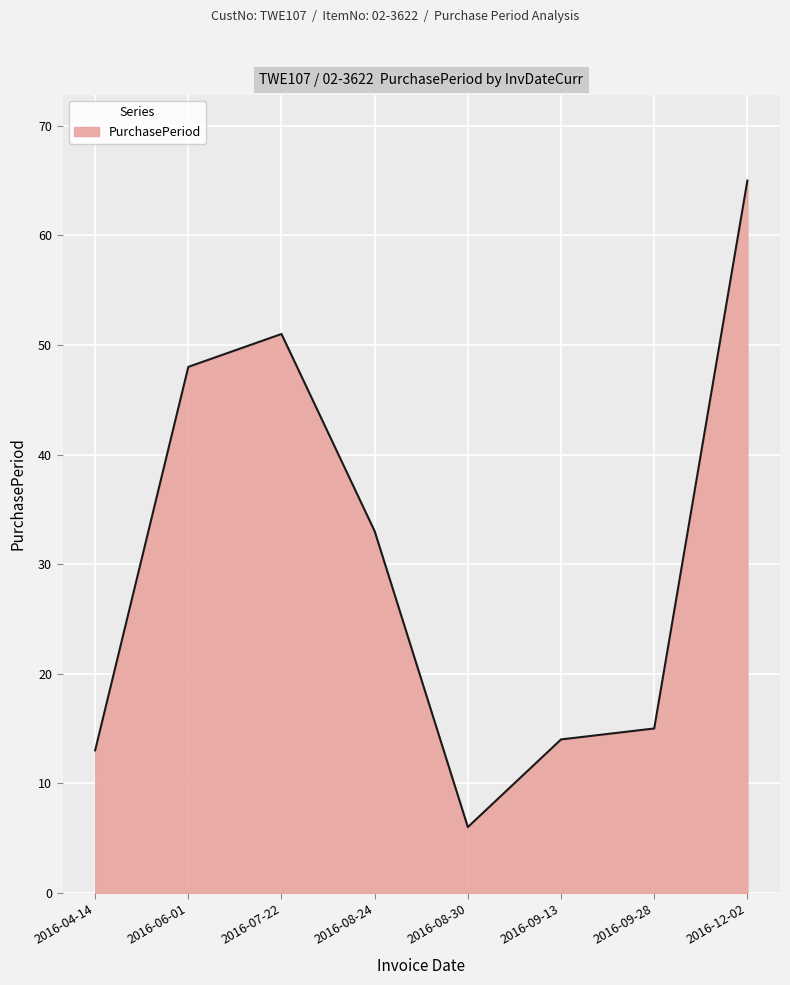

How many interior local valleys (lower than both neighbors) does the data have?

1